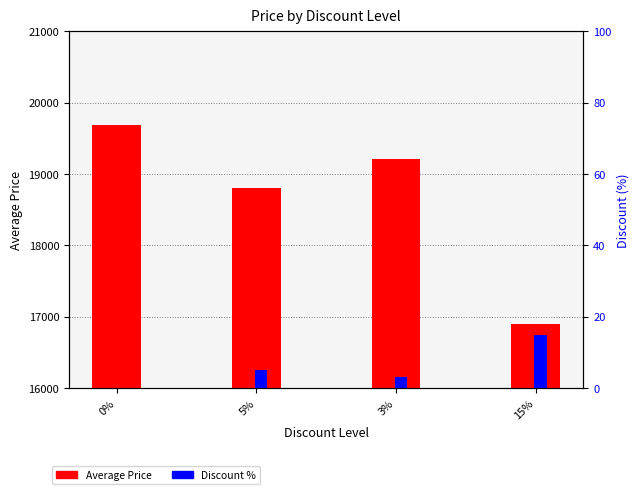

Is the value of Discount % at 3% greater than the value of Average Price at 5%?

No